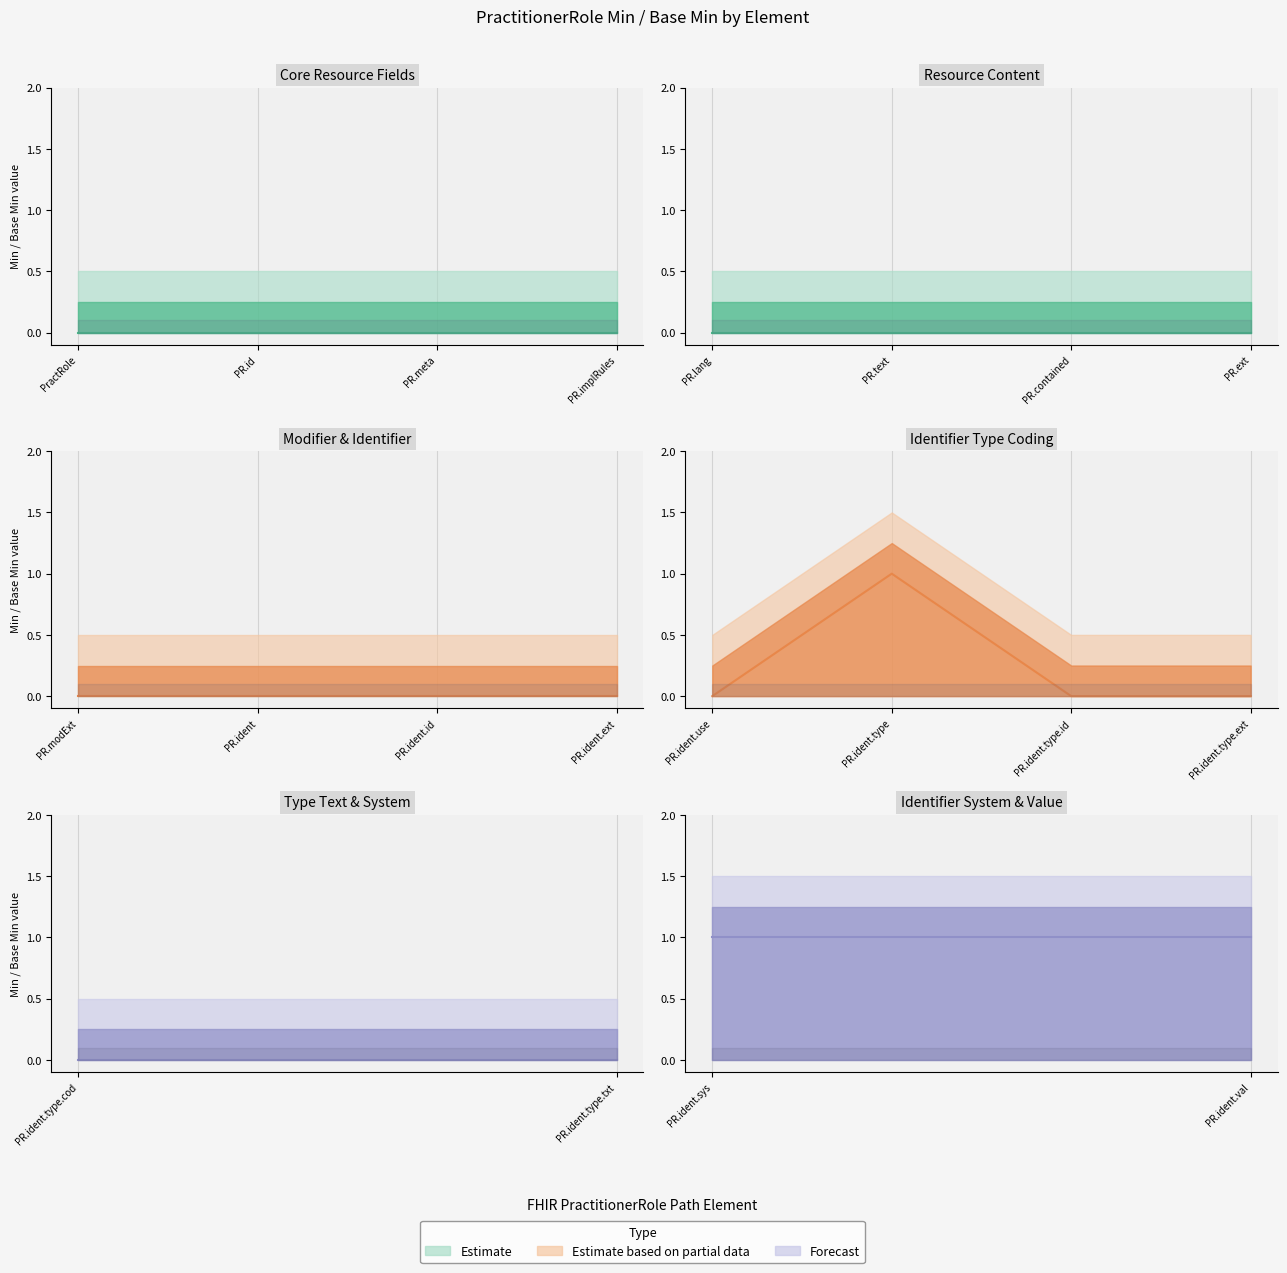

Reading right to left, extract all data points from this chart.

Min: 1	1	0	0	0	0	1	0	0	0	0	0	0	0	0	0	0	0	0	0
Base Min: 0	0	0	0	0	0	0	0	0	0	0	0	0	0	0	0	0	0	0	0